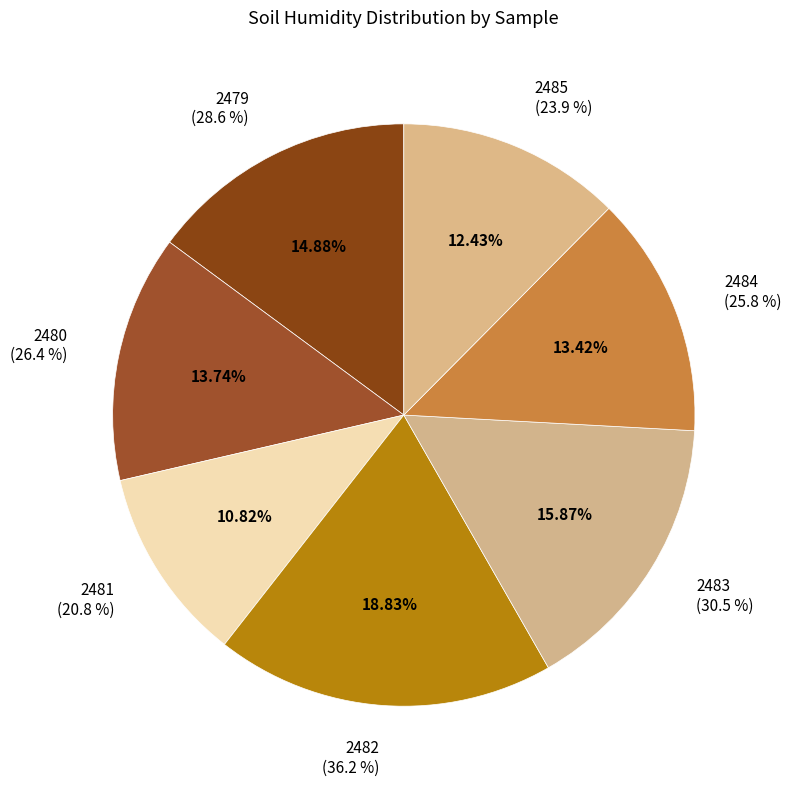

To the nearest percent, what portion does 2480 represent?

14%